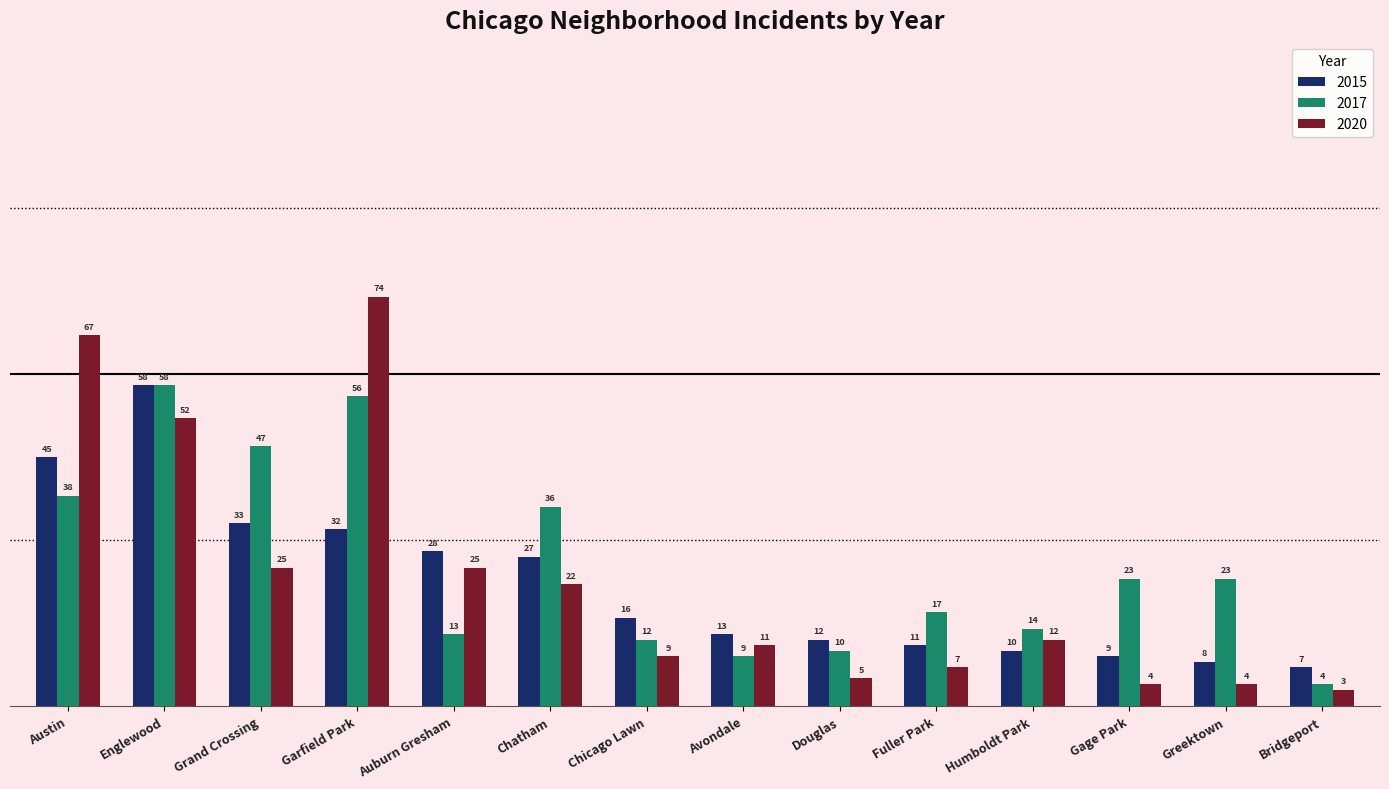

Which series has the widest spread of values?

2020